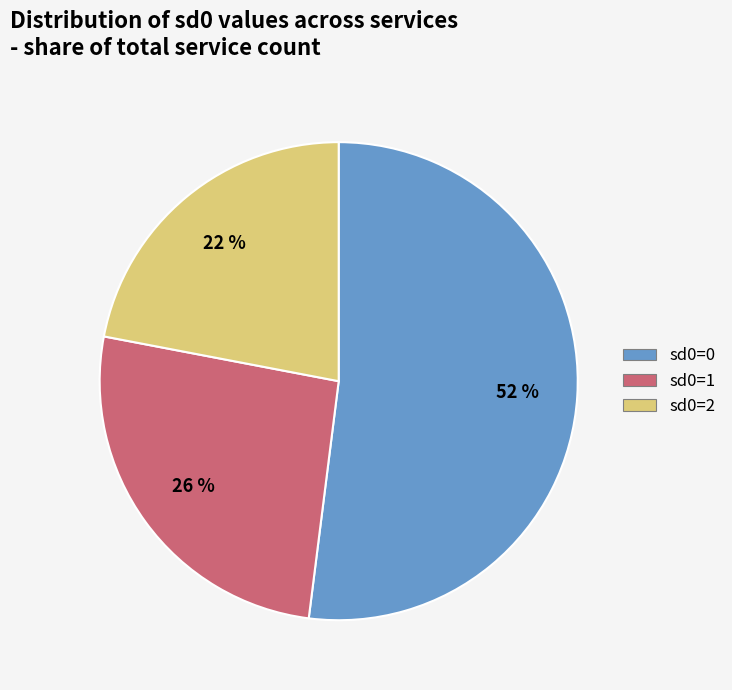

To the nearest percent, what is the difference between the sd0=1 and sd0=0 slice percentages?

26%